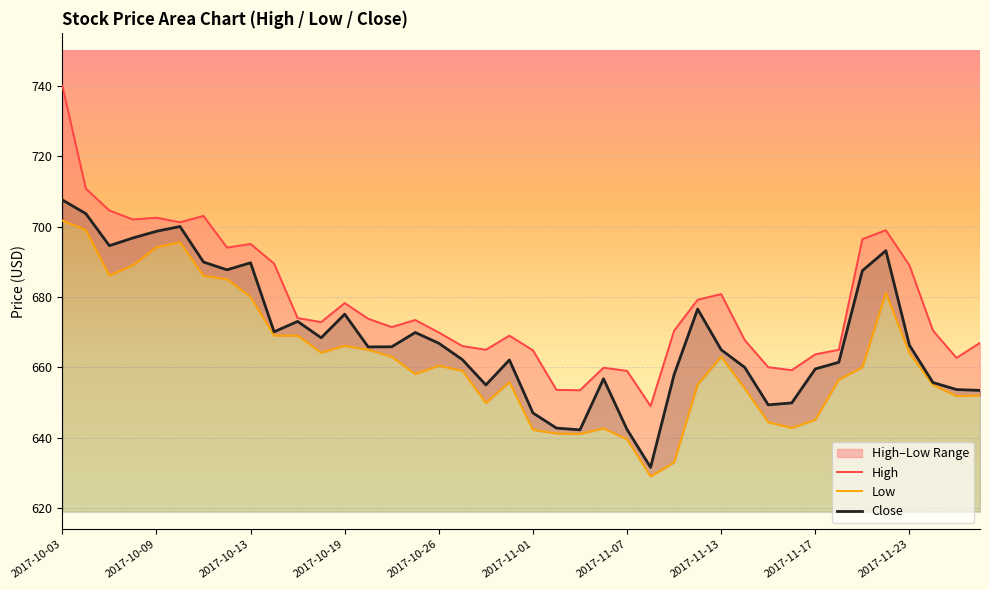

True or false: Low and High cross at least once.

False